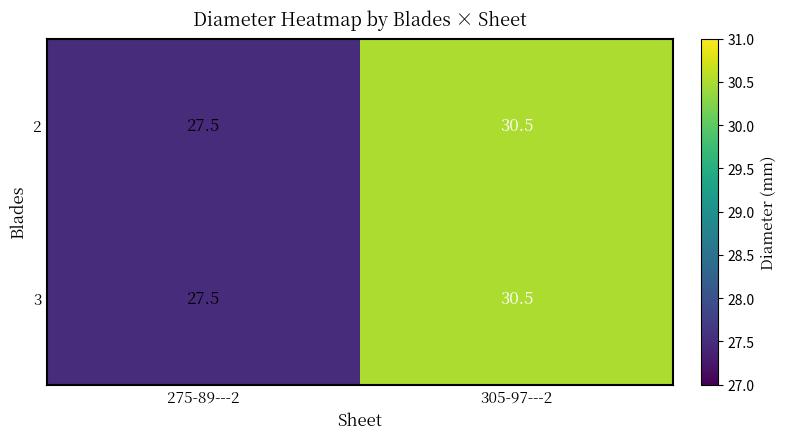

Where is 2 nearest to the value 29?

275-89---2